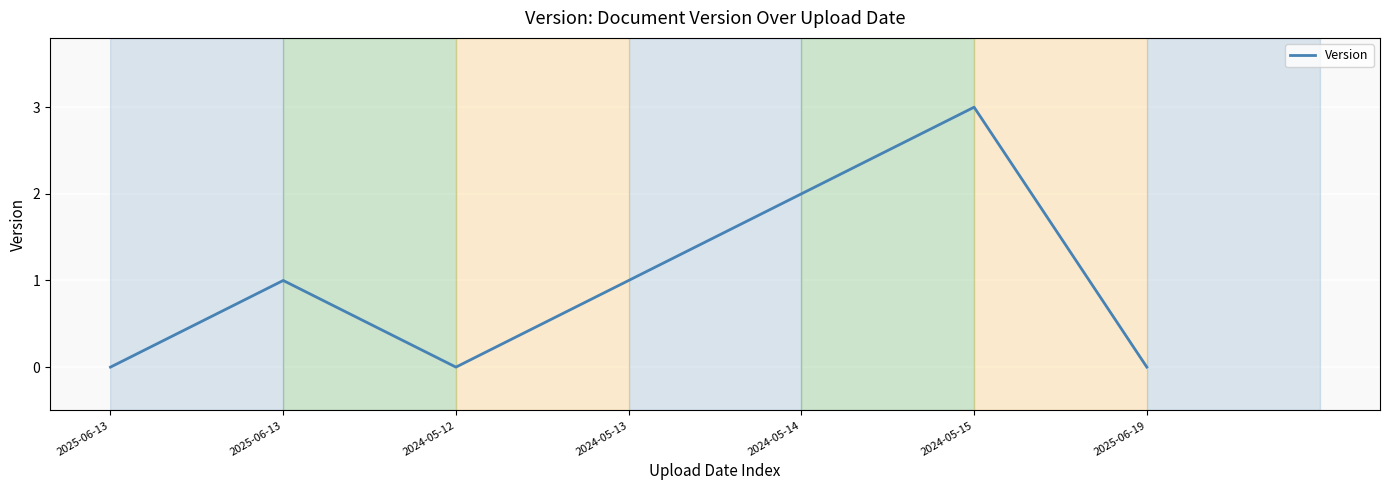

Count the number of data series in this chart.

1